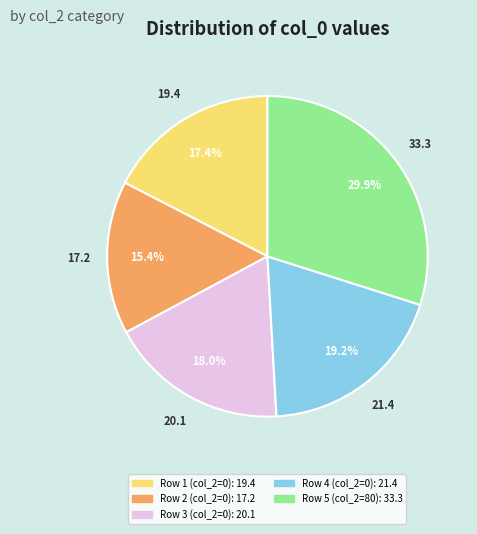

Is there a majority slice in this chart?

No